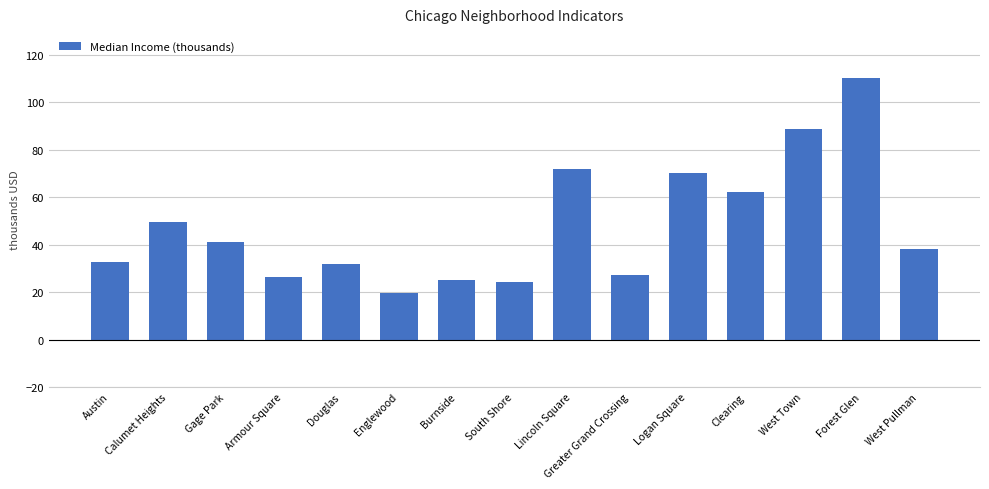

What is the smallest value displayed?

19.8